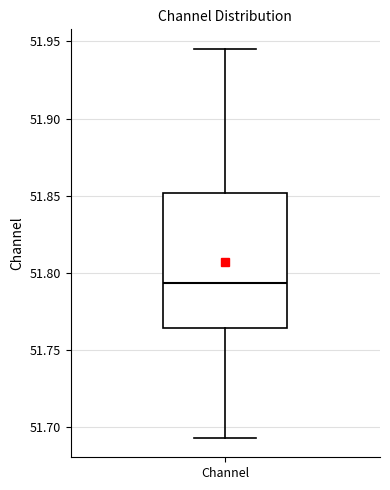

Read this box plot against the y-axis: the position of the median line, the range covered by the box, and the ends of both whiskers. The values are not printed on the chart, so give them approximately, as read against the axis.

median 51.795, box 51.765 to 51.850, whiskers 51.695 to 51.945